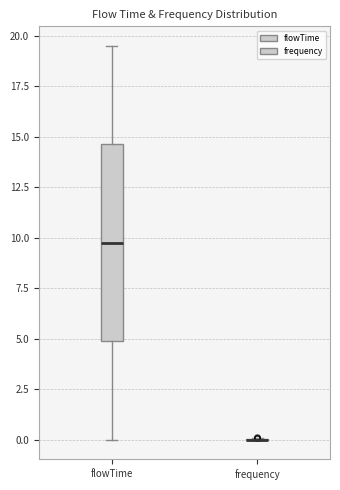

Which box is the tallest, from its lower edge to its upper edge?

flowTime